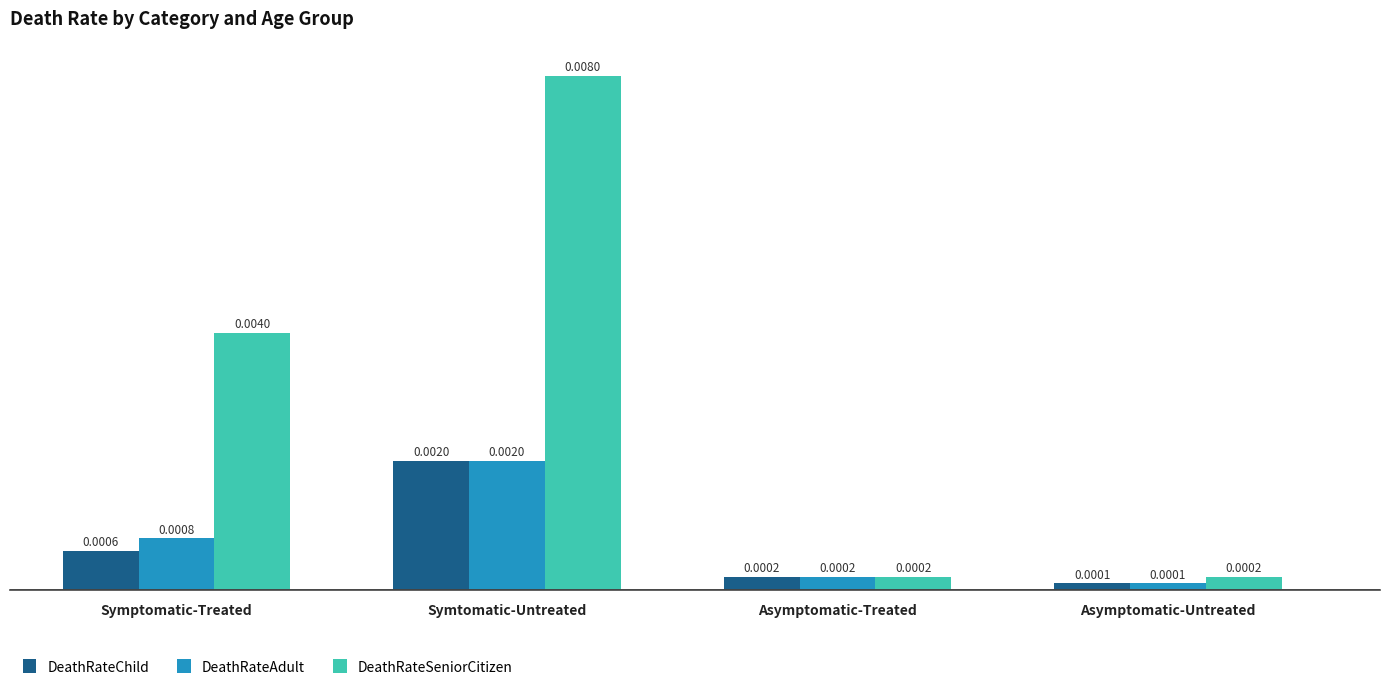

How many data points does each series have?

4